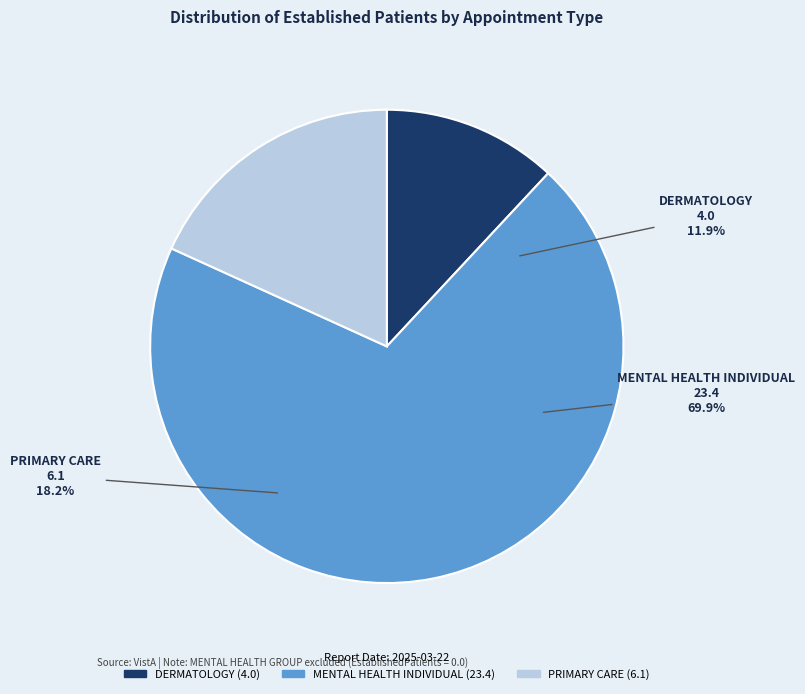

To the nearest percent, what is the average slice percentage?

33%